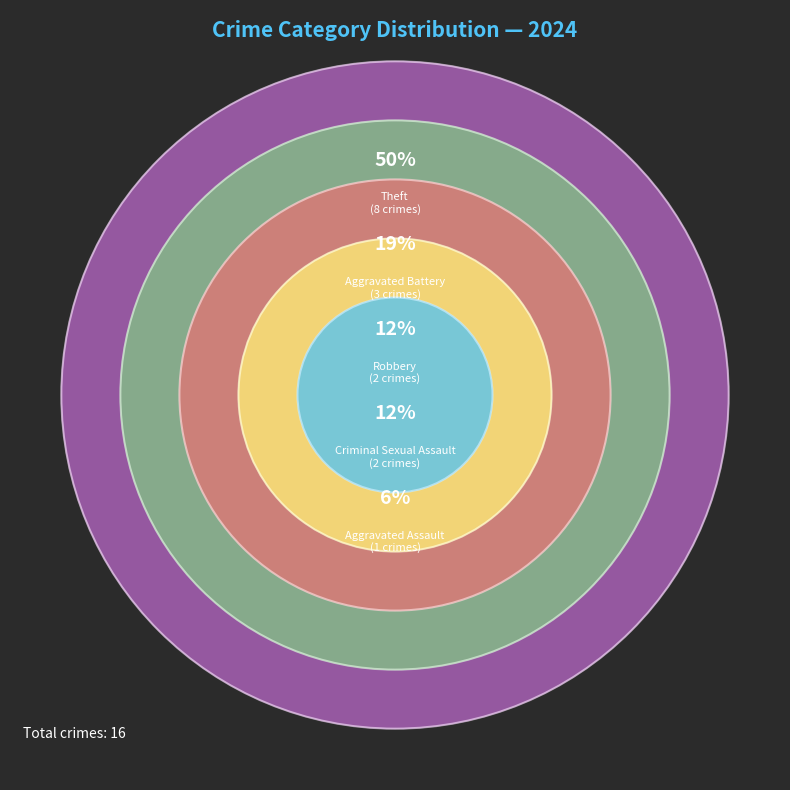

Is there any slice that represents more than half of the pie?

No